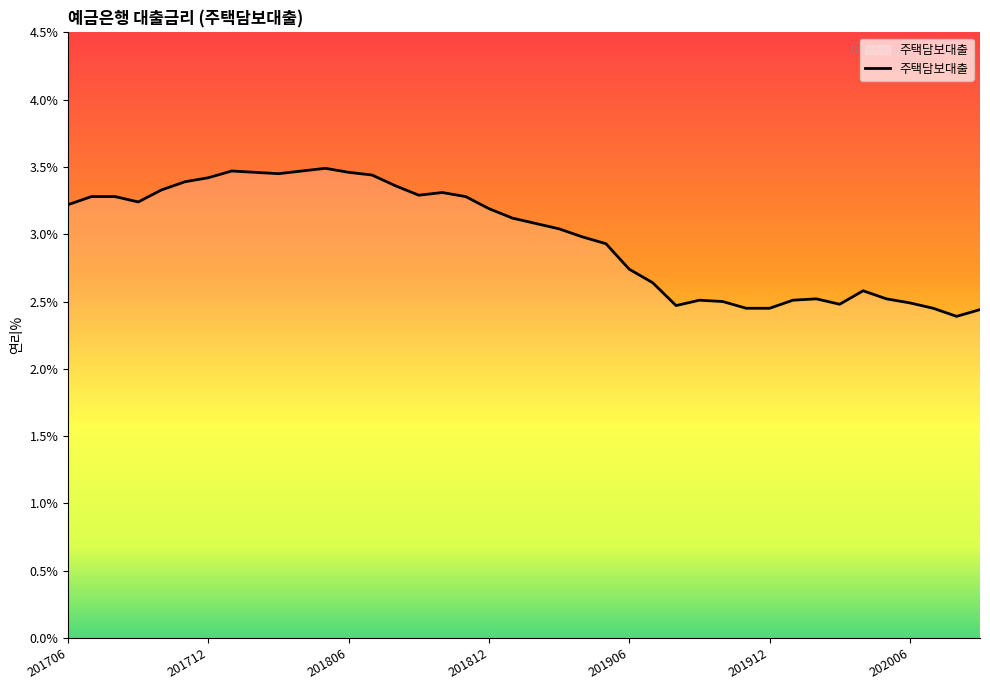

What is the difference between the maximum and minimum values?

1.1